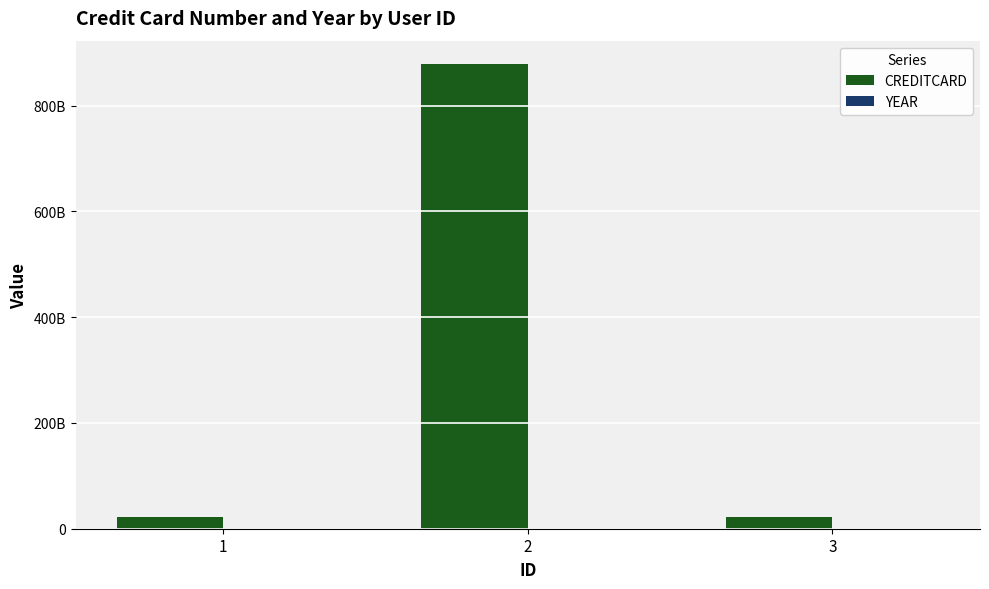

Between 1 and 2, which series saw the biggest shift?

CREDITCARD